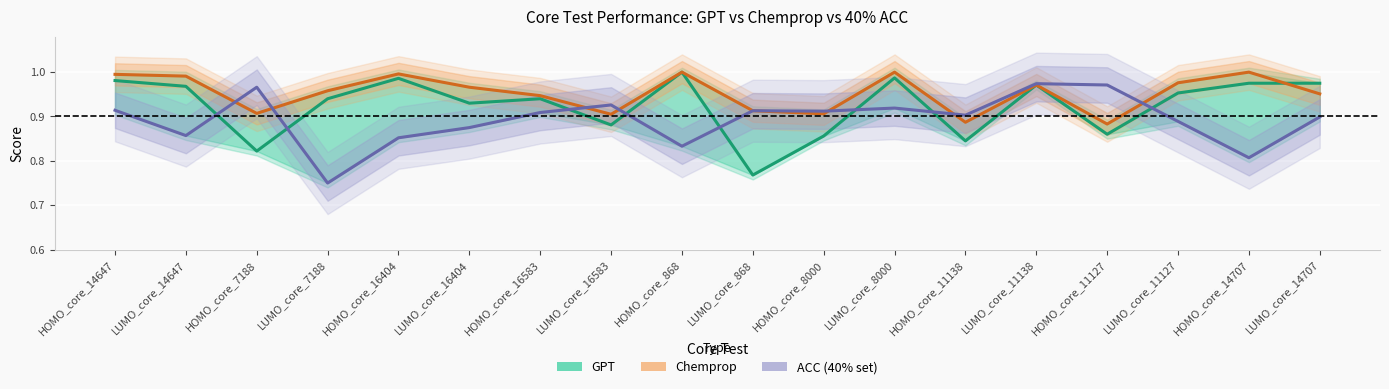

What is the maximum value shown in the chart?

1.0